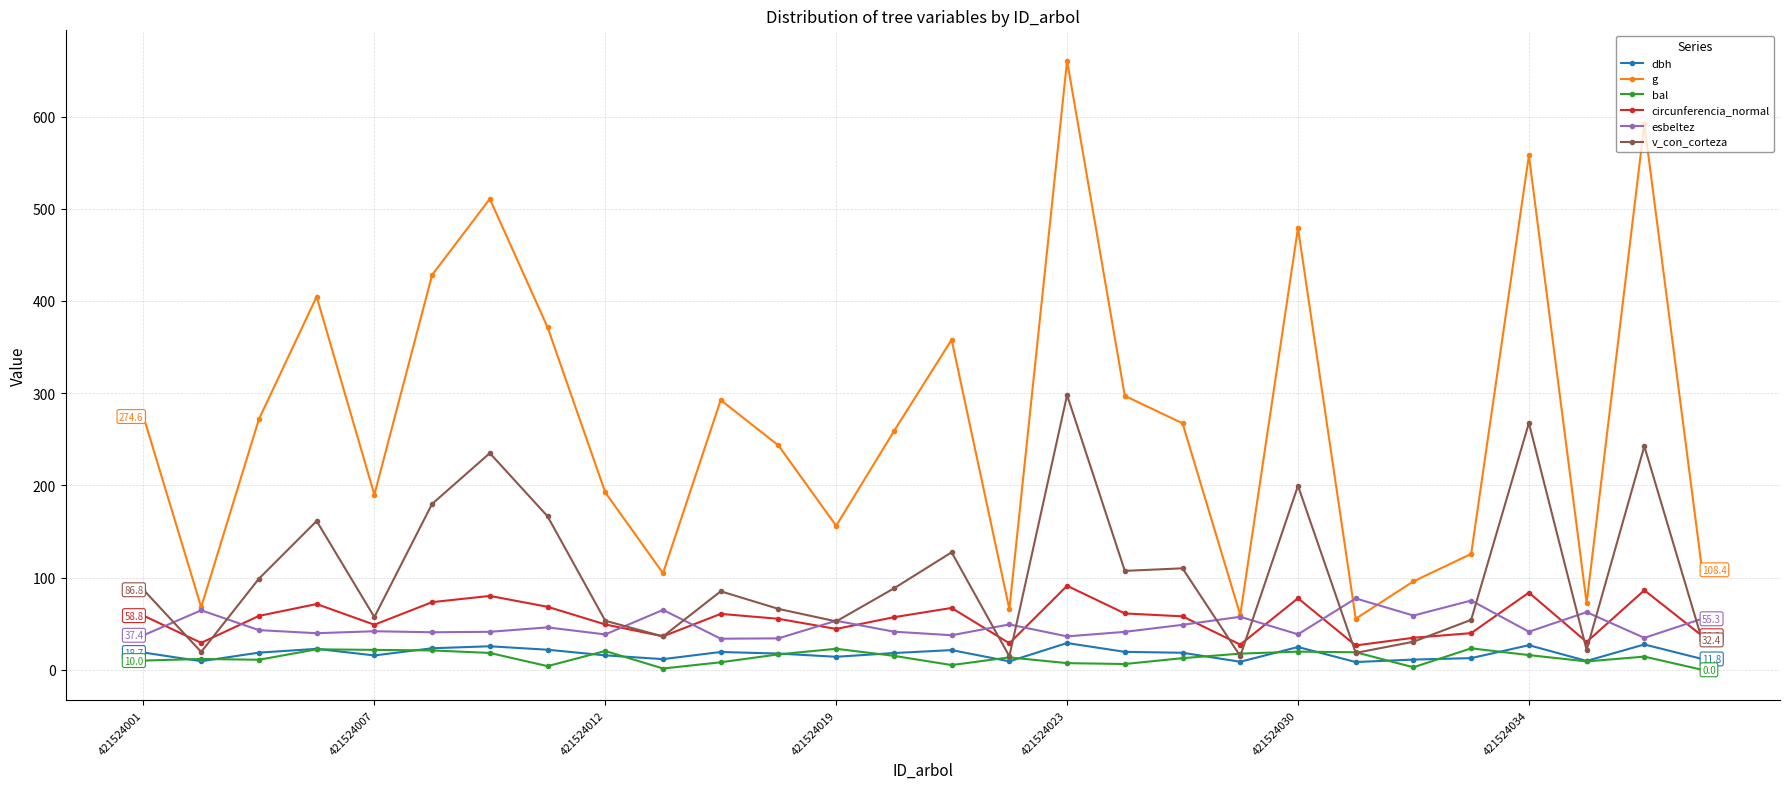

True or false: g and circunferencia_normal intersect in this chart.

False